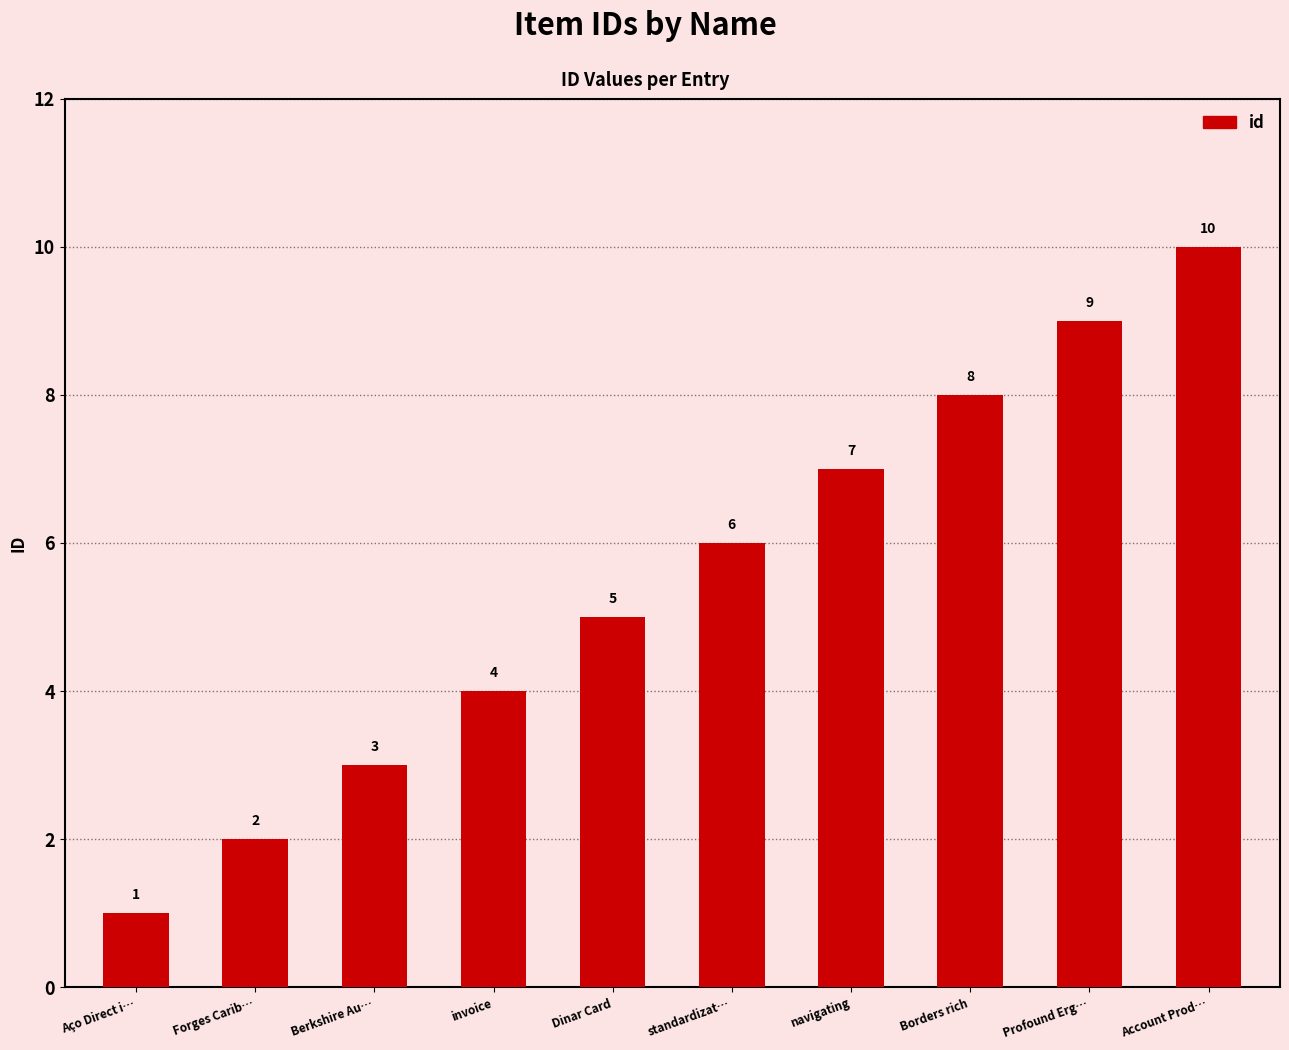

Reading right to left, extract all data points from this chart.

Account Prod…=10	Profound Erg…=9	Borders rich=8	navigating=7	standardizat…=6	Dinar Card=5	invoice=4	Berkshire Au…=3	Forges Carib…=2	Aço Direct i…=1